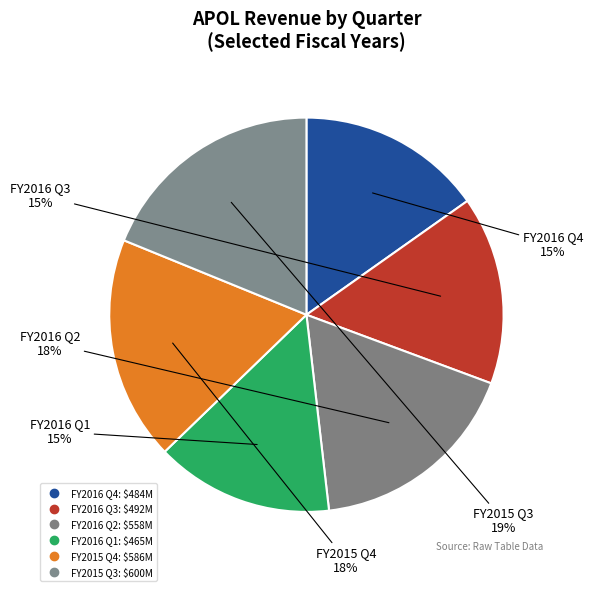

How many segments does this pie chart have?

6